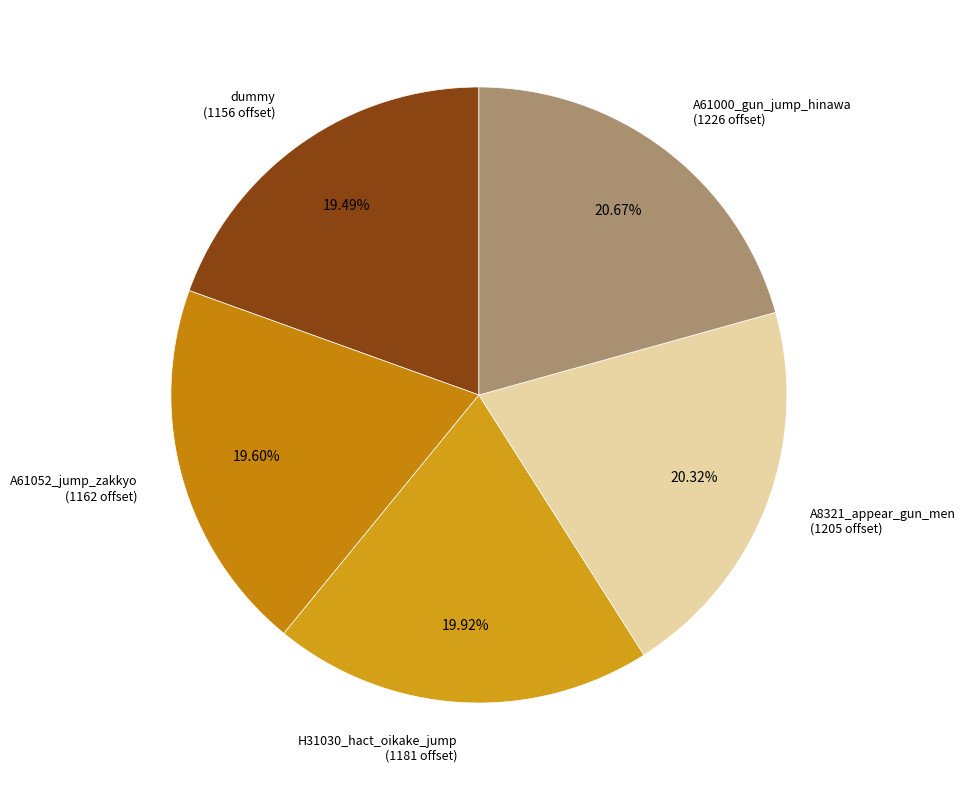

Is there a majority slice in this chart?

No